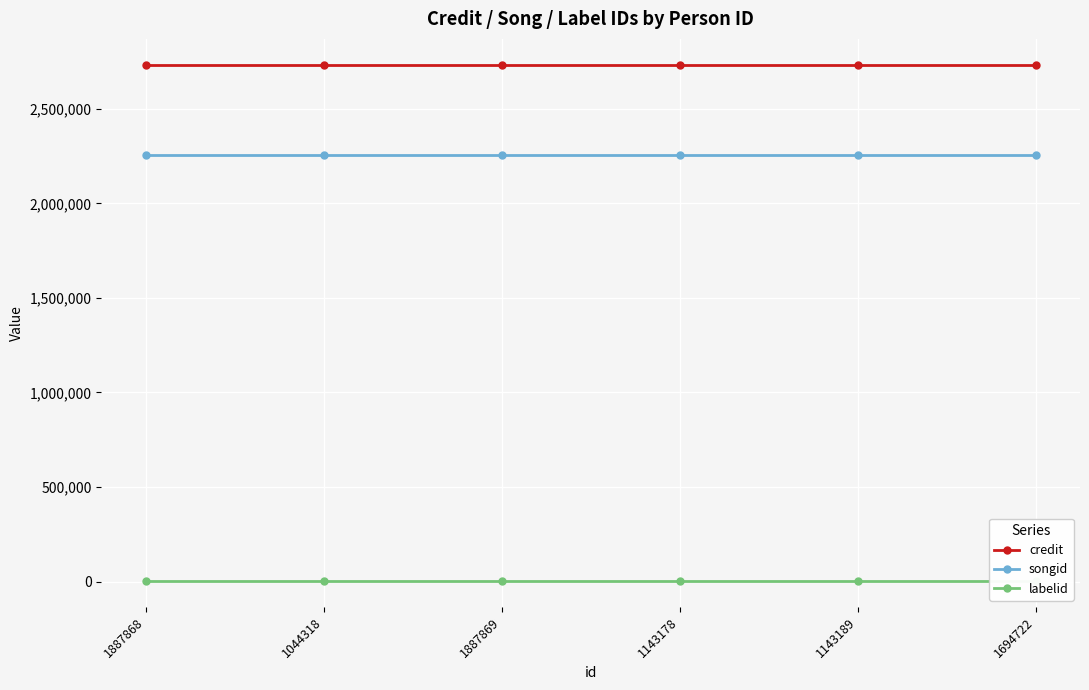

Which series has the largest range (max minus min)?

credit